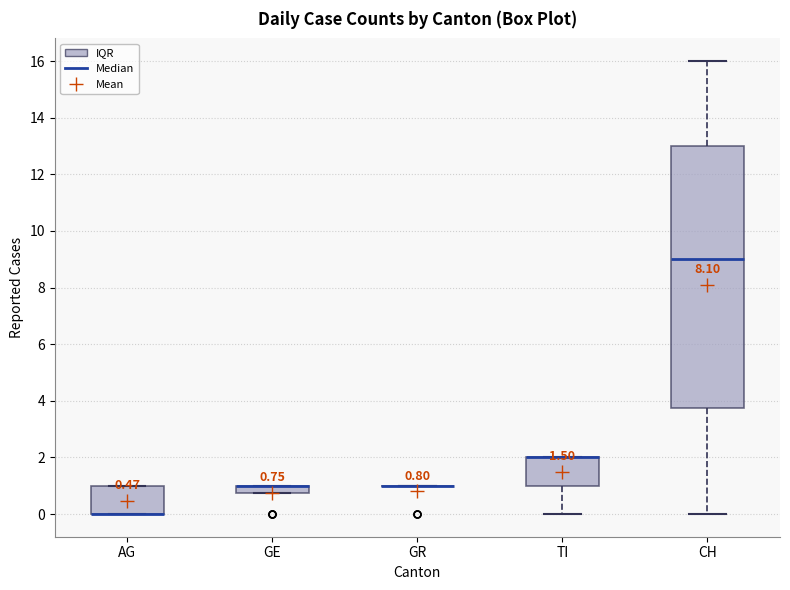

Comparing the boxes themselves (not the whiskers), which one is the tallest?

CH